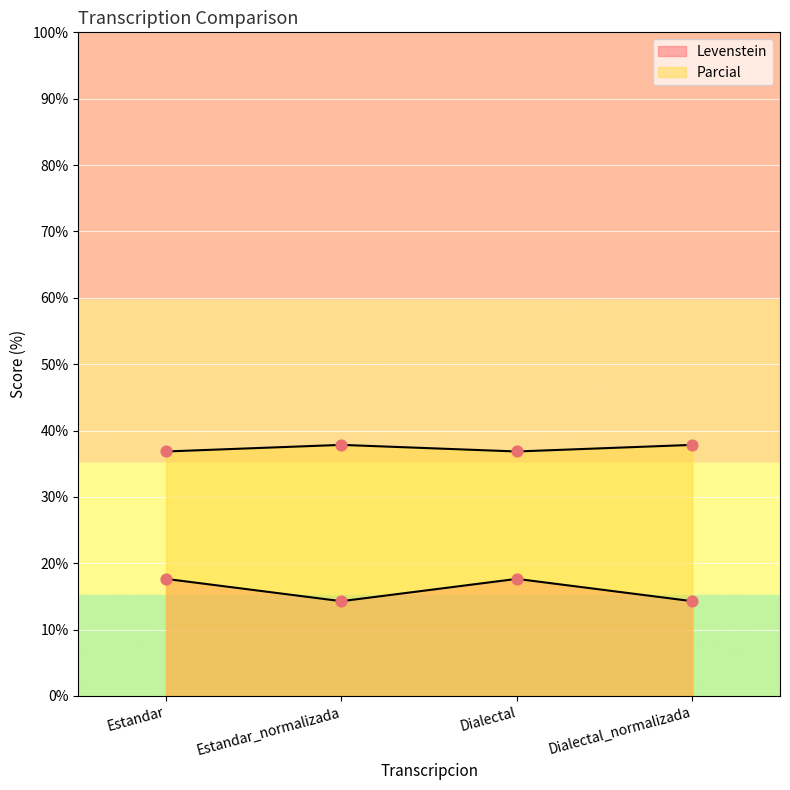

What are all the series names shown in the legend?

Levenstein, Parcial